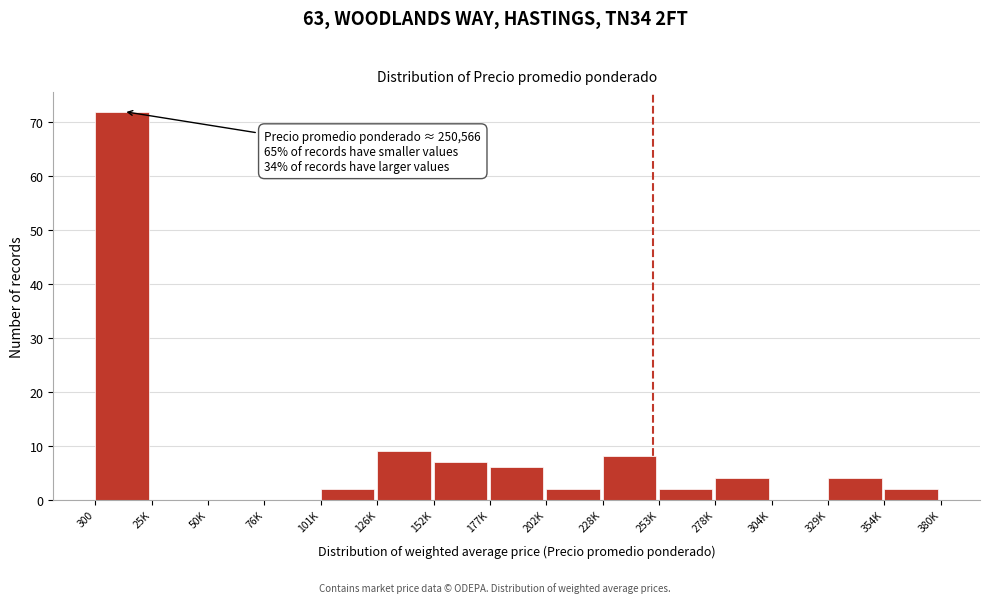

Reading right to left, list all the values displayed in this chart.

354K=2	329K=4	304K=0	278K=4	253K=2	228K=8	202K=2	177K=6	152K=7	126K=9	101K=2	76K=0	50K=0	25K=0	300=72